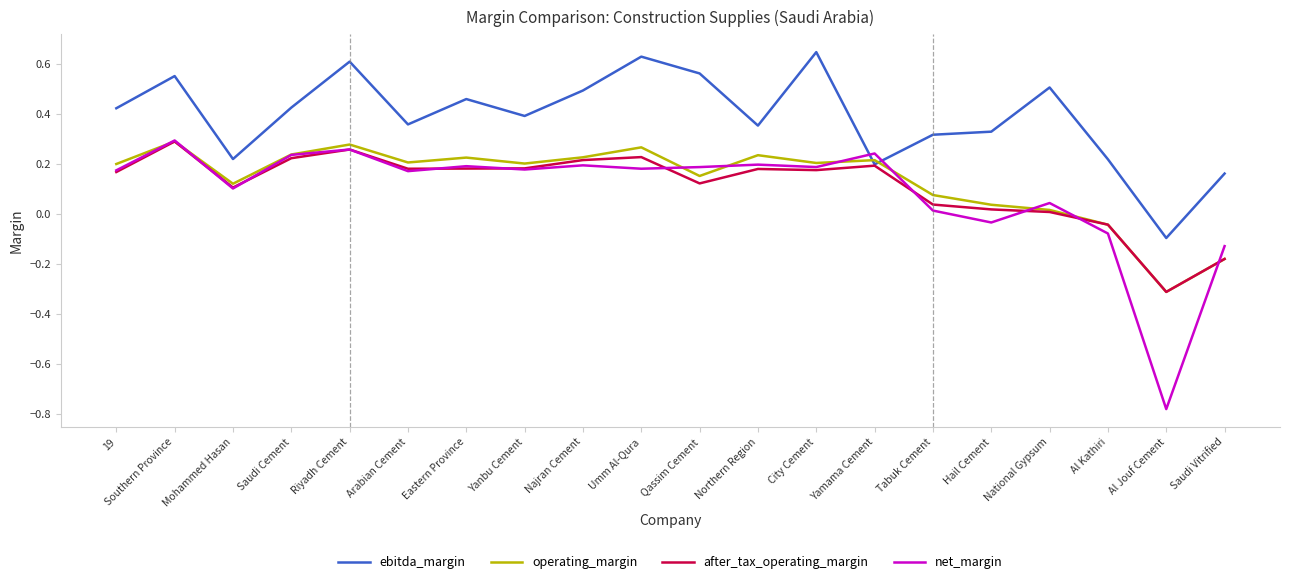

How many lines are shown in the chart?

4